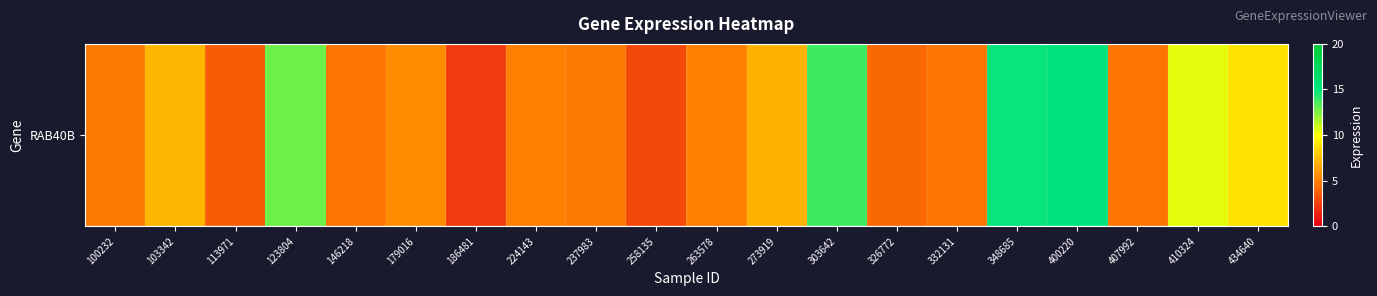

Reading left to right, list all the values displayed in this chart.

100232=4.8	103342=7.1	113971=3.6	123804=12.9	146218=4.7	179016=5.5	186481=2.3	224143=5.0	237983=4.8	258135=3.0	263578=5.0	273919=7.0	303642=13.8	326772=4.1	332131=4.6	348685=14.8	400220=15.2	407992=4.7	410324=10.5	434640=9.0